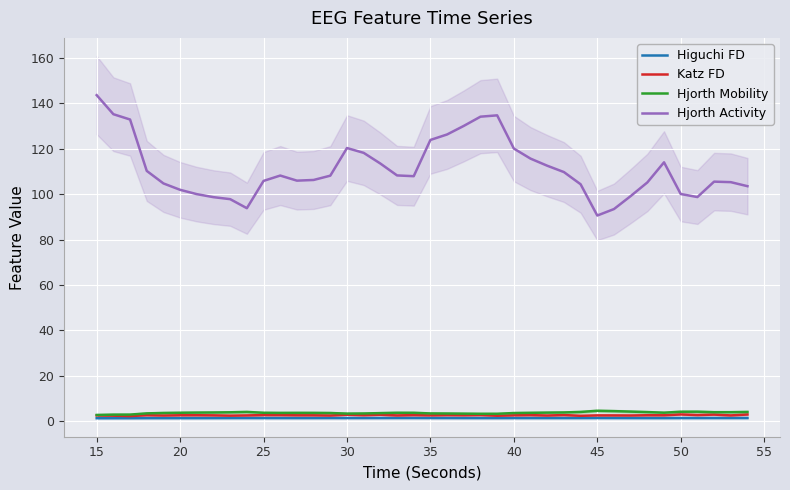

True or false: Katz FD and Hjorth Activity intersect in this chart.

False